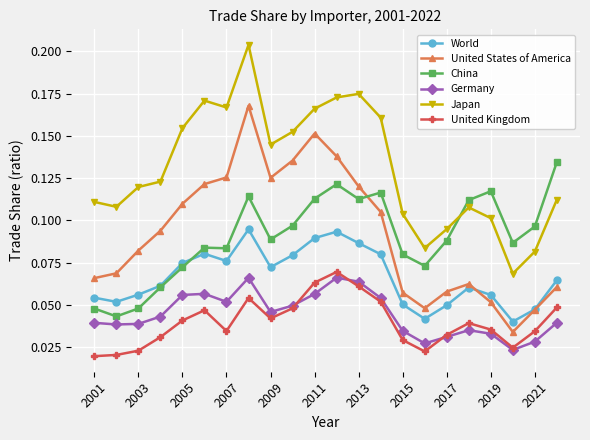

Which series has the largest total across all categories?

Japan